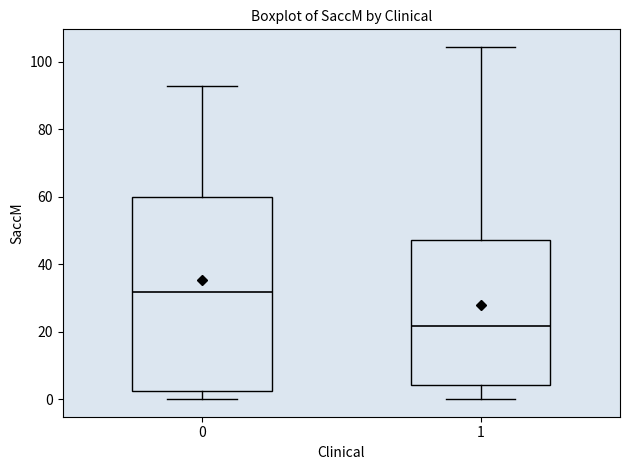

Which box's median line is the lowest?

1